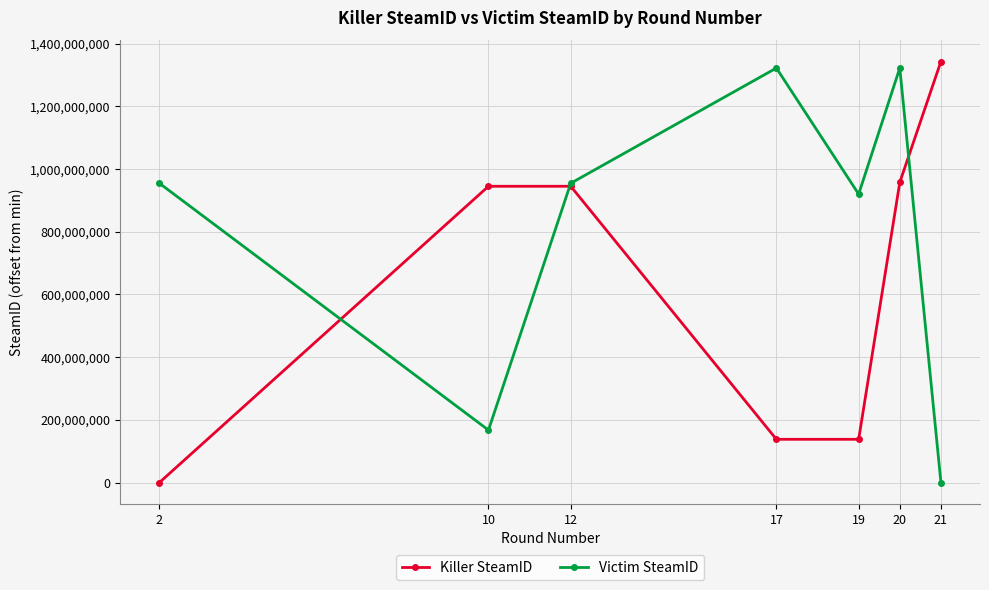

What is the maximum value for Victim SteamID?

1322529396